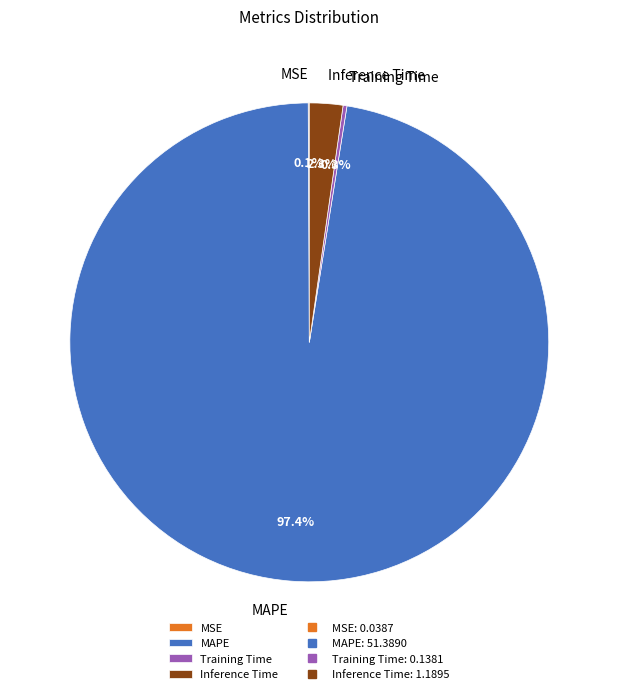

How much of the chart is everything except Inference Time?

97.7%